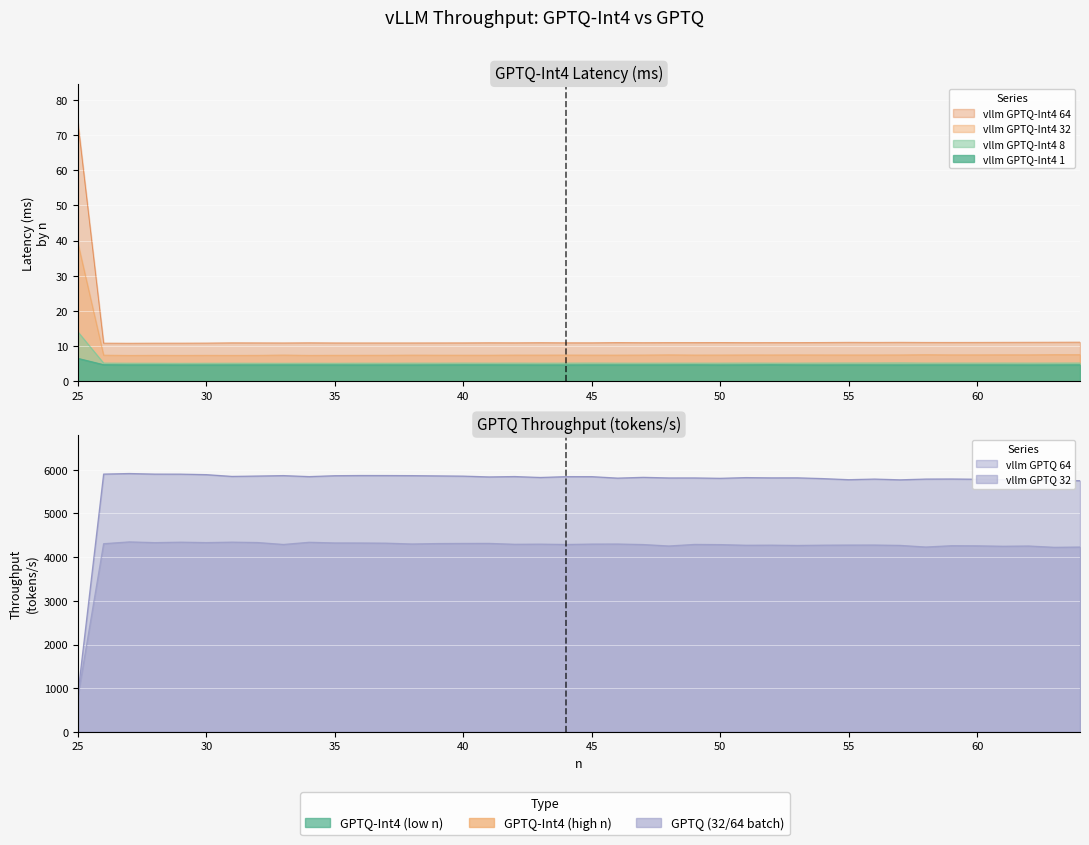

What is the spread (max minus min) of values at 42?

5840.4